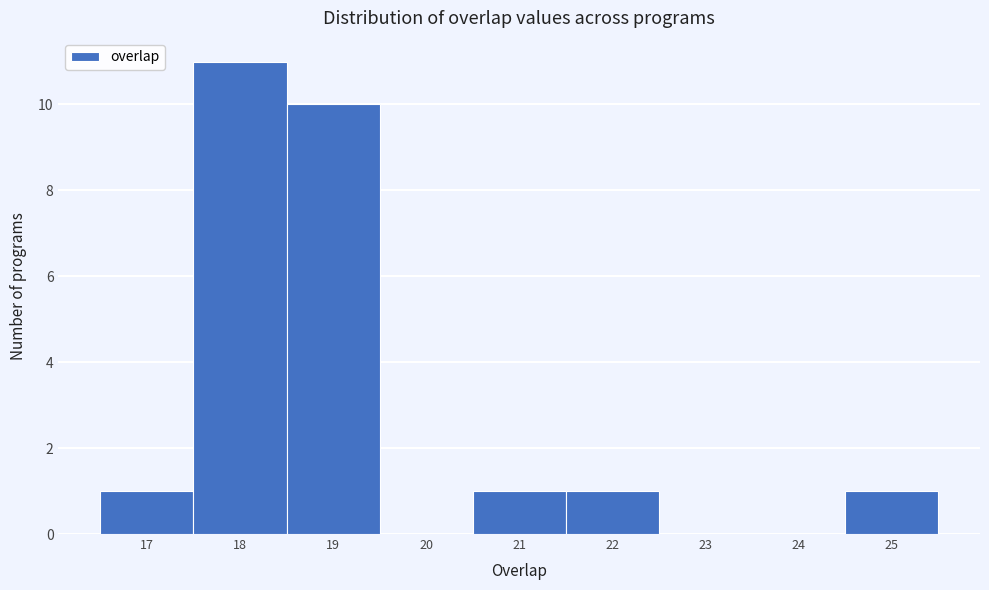

Which range on the x-axis has the tallest bar?

17.5 to 18.5